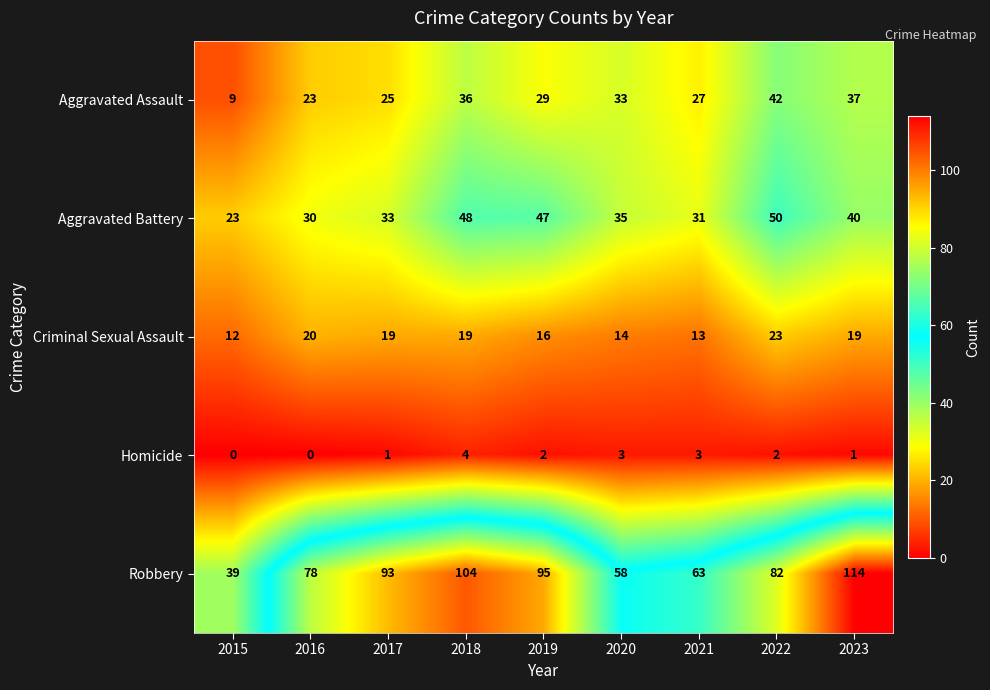

Which series changed the most between 2017 and 2023?

Robbery